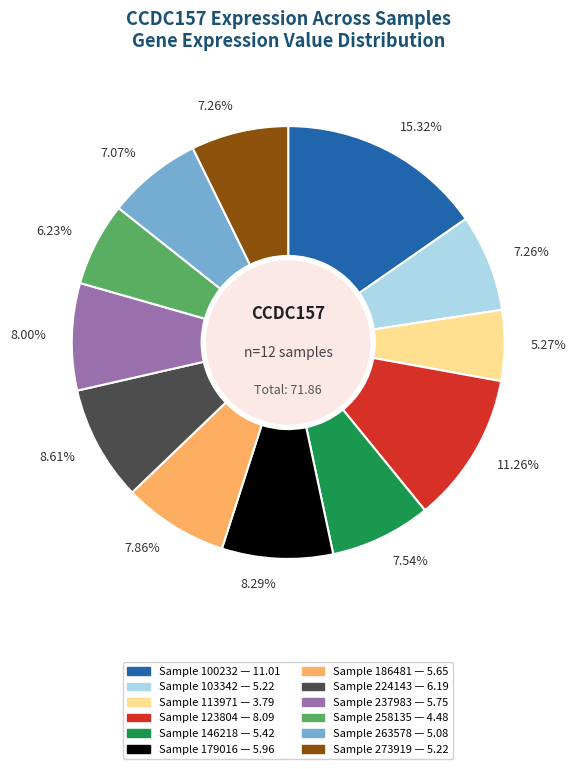

How many segments does this pie chart have?

12